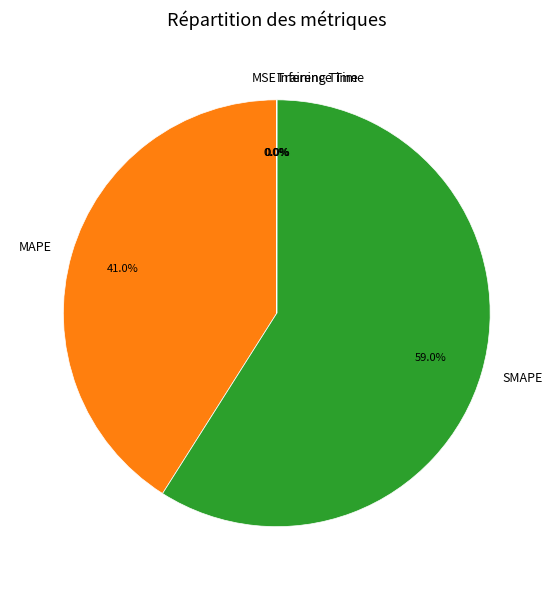

Which slice is the largest?

SMAPE